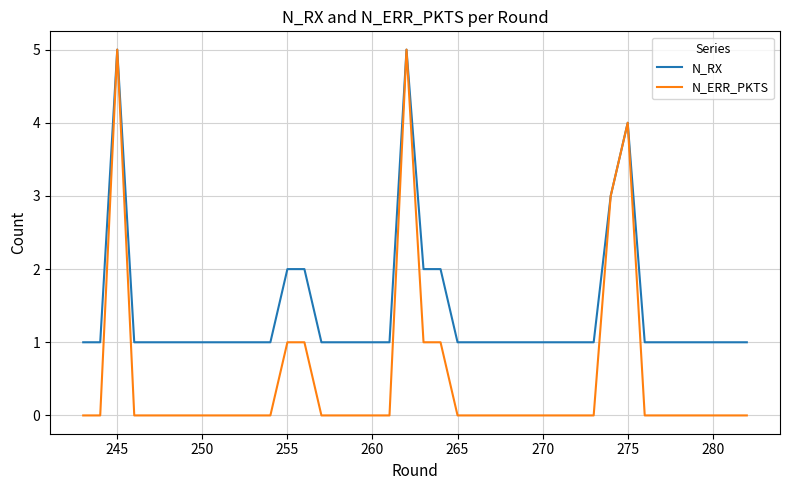

Reading right to left, transcribe all the data shown in this chart.

N_RX: 1	1	1	1	1	1	1	4	3	1	1	1	1	1	1	1	1	1	2	2	5	1	1	1	1	1	2	2	1	1	1	1	1	1	1	1	1	5	1	1
N_ERR_PKTS: 0	0	0	0	0	0	0	4	3	0	0	0	0	0	0	0	0	0	1	1	5	0	0	0	0	0	1	1	0	0	0	0	0	0	0	0	0	5	0	0